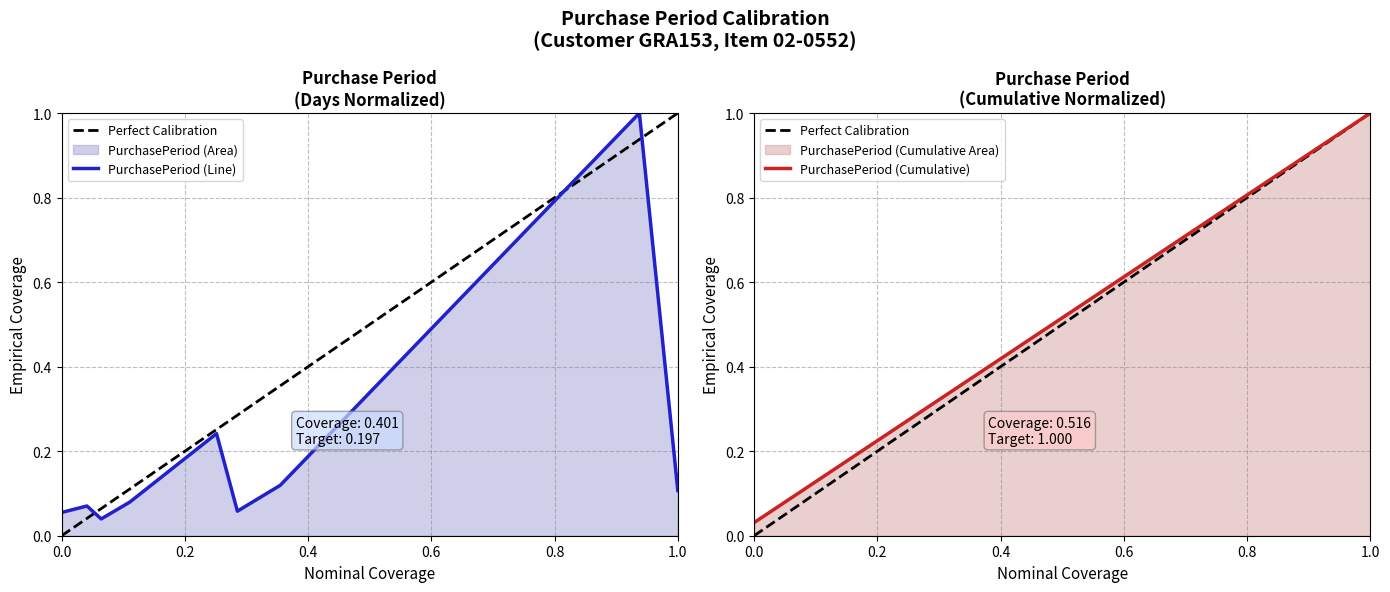

At which label does PurchasePeriod (Cumulative) reach its peak?

1.0